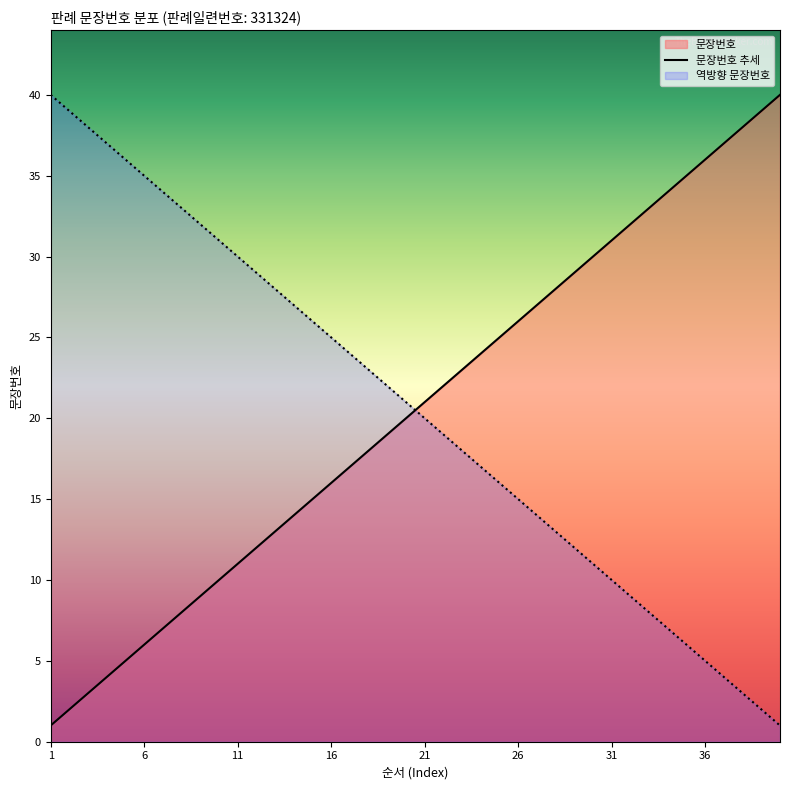

How many data points does each series have?

40